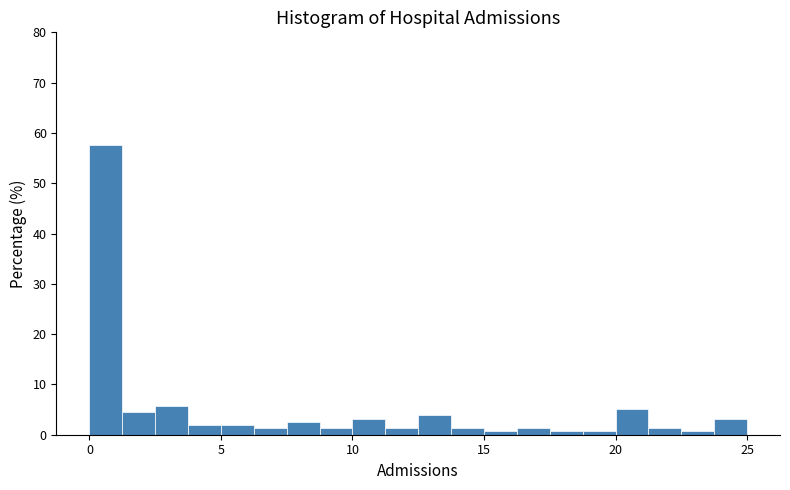

Around what value on the x-axis is the tallest bar? Give the approximate position of its centre, as read against the axis.

0.5